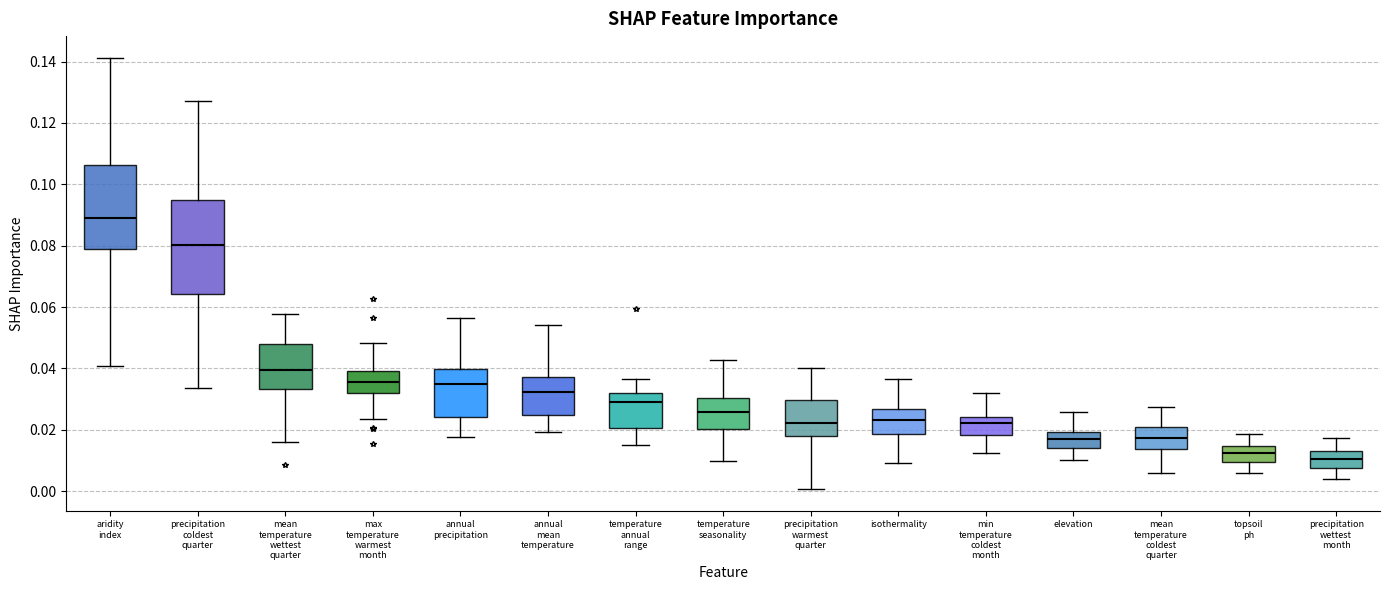

Reading left to right, transcribe this box plot: for each box, give where its median line is, the range the box spans, and where its two whiskers end, as read against the y-axis. The values are not printed on the chart, so give them approximately, as read against the axis.

aridity index: median 0.090, box 0.078 to 0.106, whiskers 0.040 to 0.142
precipitation coldest quarter: median 0.080, box 0.064 to 0.096, whiskers 0.034 to 0.128
mean temperature wettest quarter: median 0.040, box 0.034 to 0.048, whiskers 0.016 to 0.058
max temperature warmest month: median 0.036, box 0.032 to 0.040, whiskers 0.024 to 0.048
annual precipitation: median 0.034, box 0.024 to 0.040, whiskers 0.018 to 0.056
annual mean temperature: median 0.032, box 0.024 to 0.038, whiskers 0.020 to 0.054
temperature annual range: median 0.030, box 0.020 to 0.032, whiskers 0.016 to 0.036
temperature seasonality: median 0.026, box 0.020 to 0.030, whiskers 0.010 to 0.042
precipitation warmest quarter: median 0.022, box 0.018 to 0.030, whiskers 0.000 to 0.040
isothermality: median 0.024, box 0.018 to 0.026, whiskers 0.010 to 0.036
min temperature coldest month: median 0.022, box 0.018 to 0.024, whiskers 0.012 to 0.032
elevation: median 0.016, box 0.014 to 0.020, whiskers 0.010 to 0.026
mean temperature coldest quarter: median 0.018, box 0.014 to 0.020, whiskers 0.006 to 0.028
topsoil ph: median 0.012, box 0.010 to 0.014, whiskers 0.006 to 0.018
precipitation wettest month: median 0.010, box 0.008 to 0.012, whiskers 0.004 to 0.018